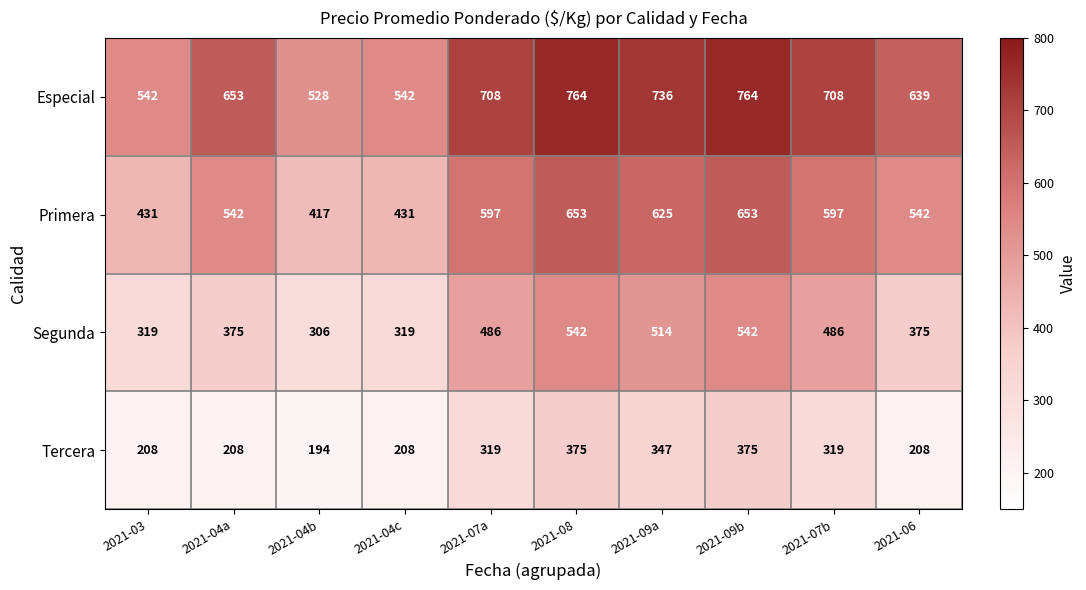

How many values in the Primera series are below 597?

5